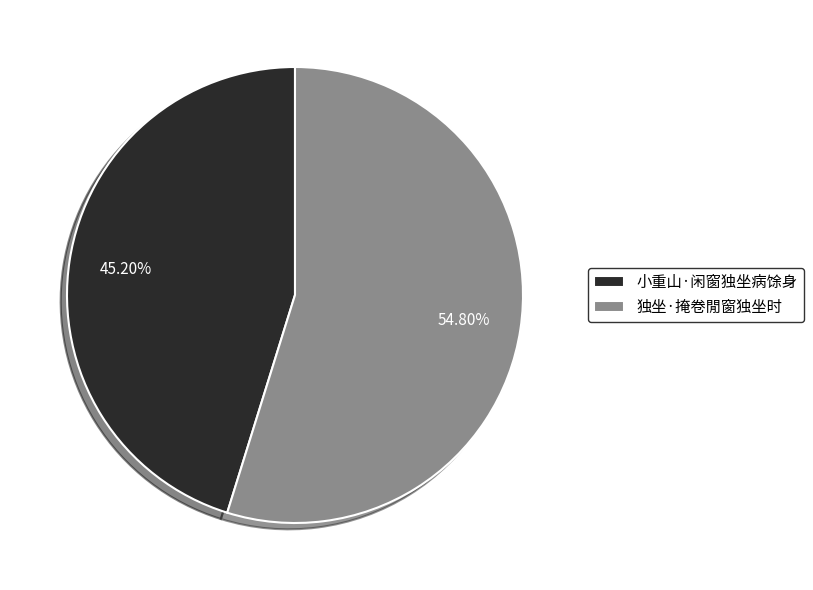

Does 小重山·闲窗独坐病馀身 represent more than half of the total?

No